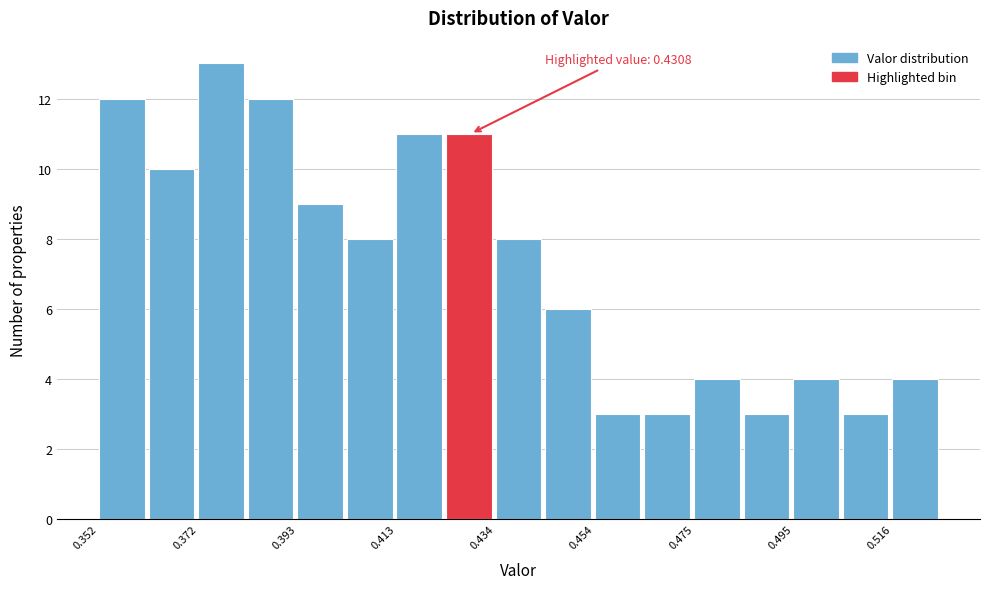

Around what value on the x-axis is the tallest bar? Give the approximate position of its centre, as read against the axis.

0.375